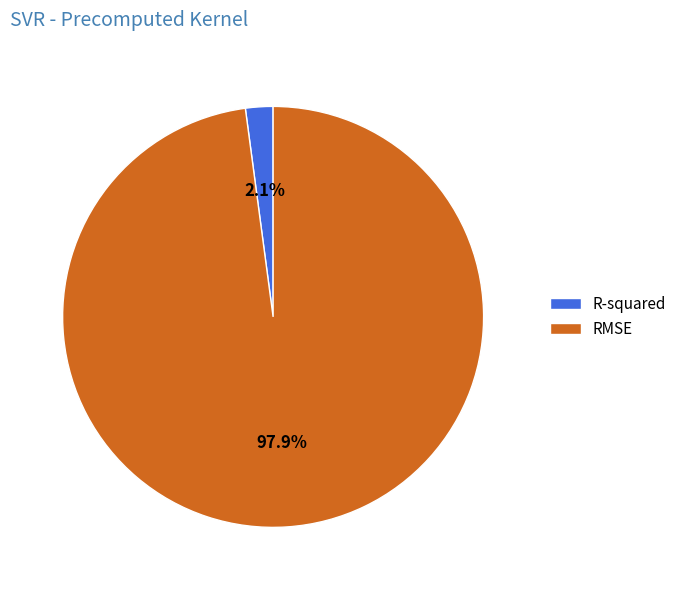

What percentage do RMSE and R-squared together represent?

100.0%